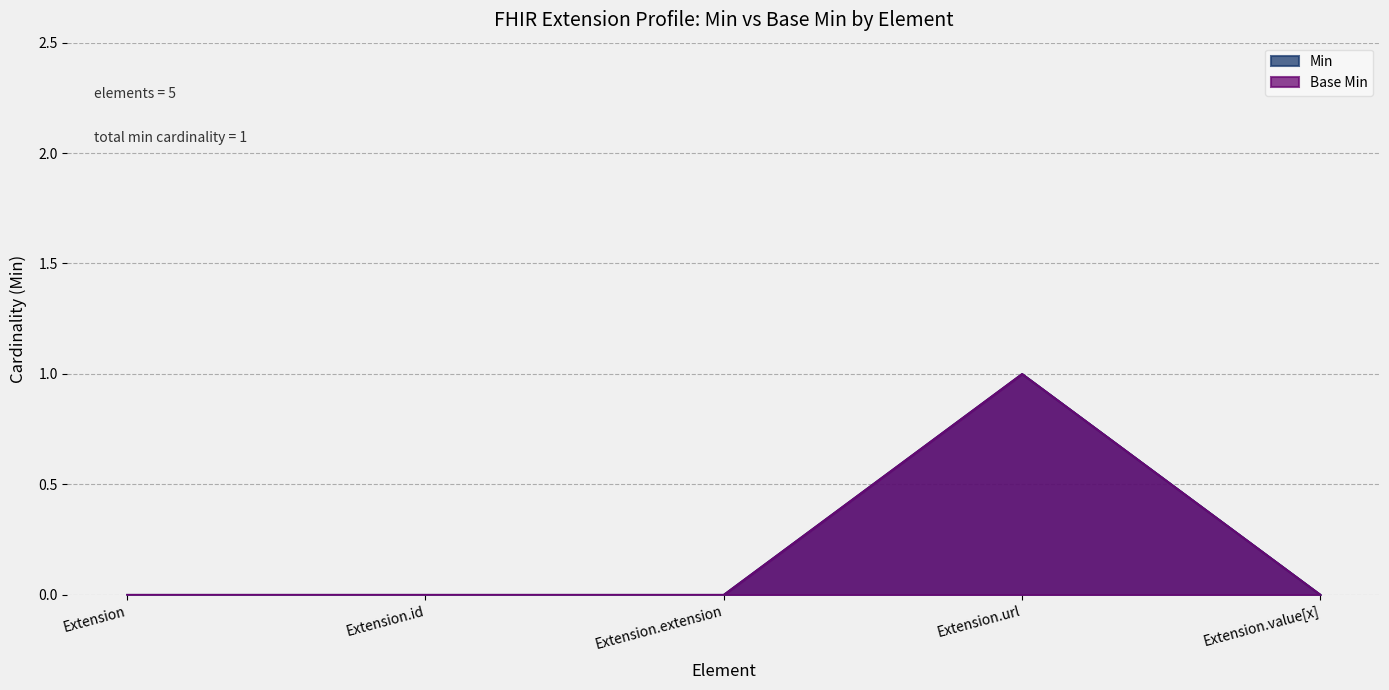

Rank the categories by Base Min value from lowest to highest.

Extension, Extension.id, Extension.extension, Extension.value[x], Extension.url